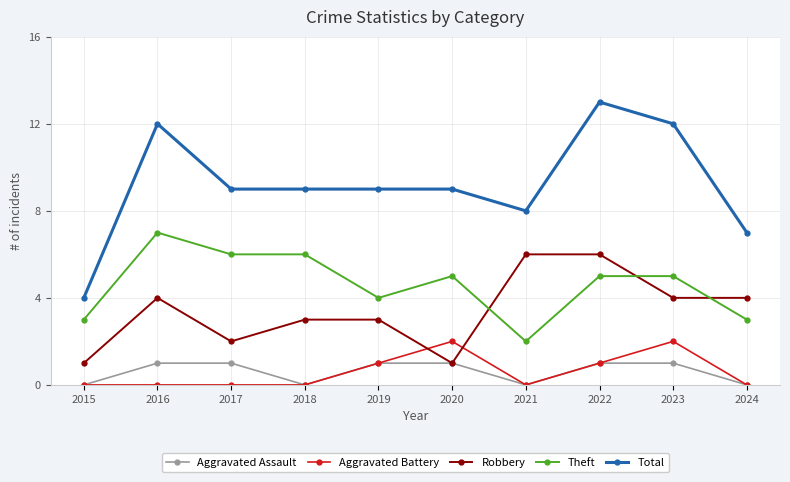

Count the number of categories in the chart.

10